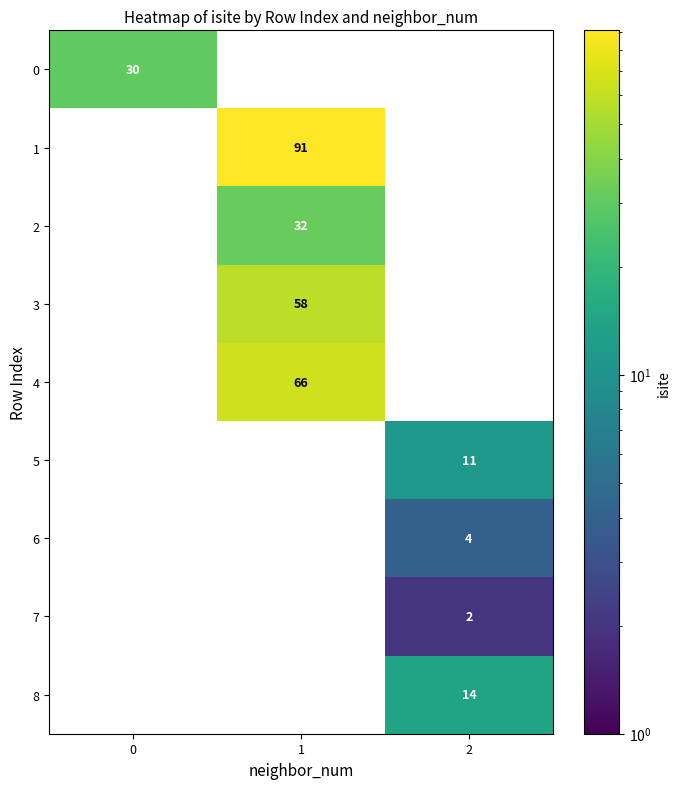

What is the approximate value of 8 at 2?

14.0